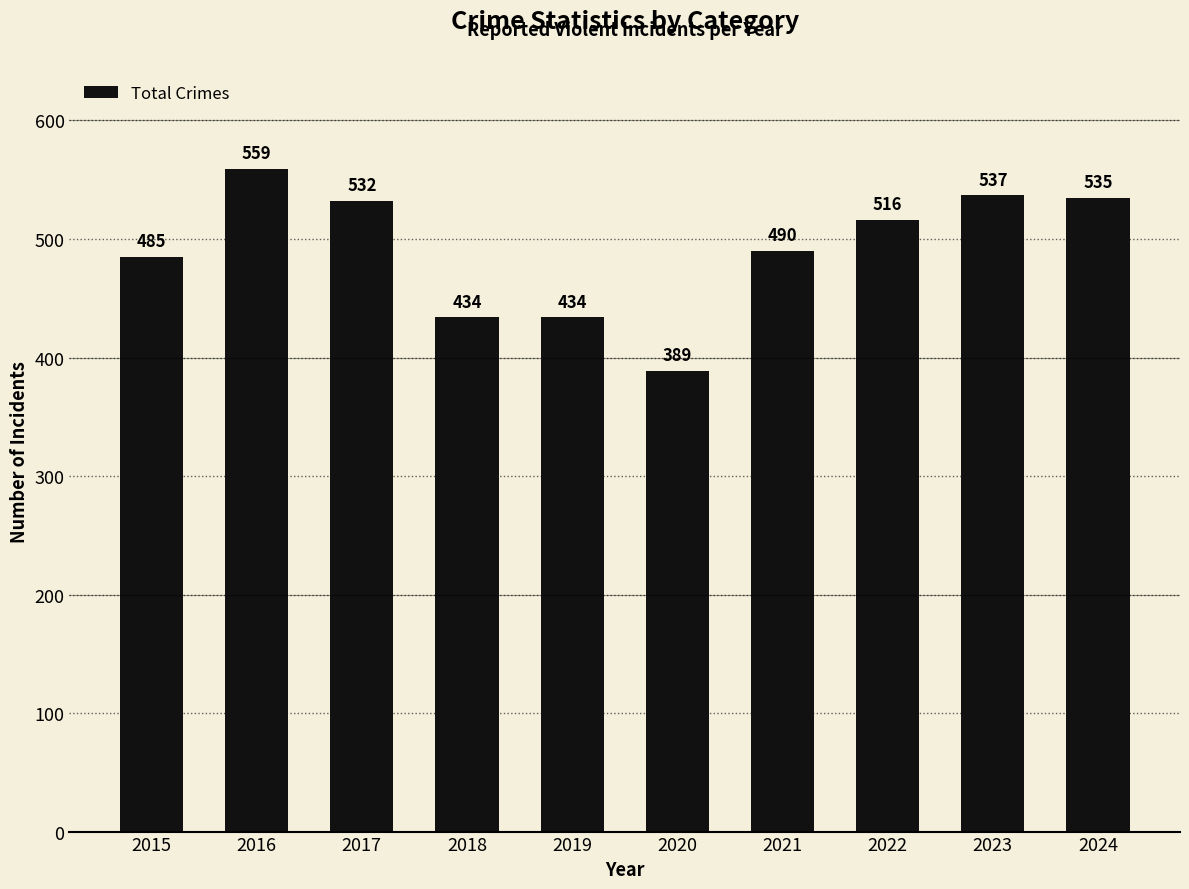

What is the value of the 10th bar from the left?

535